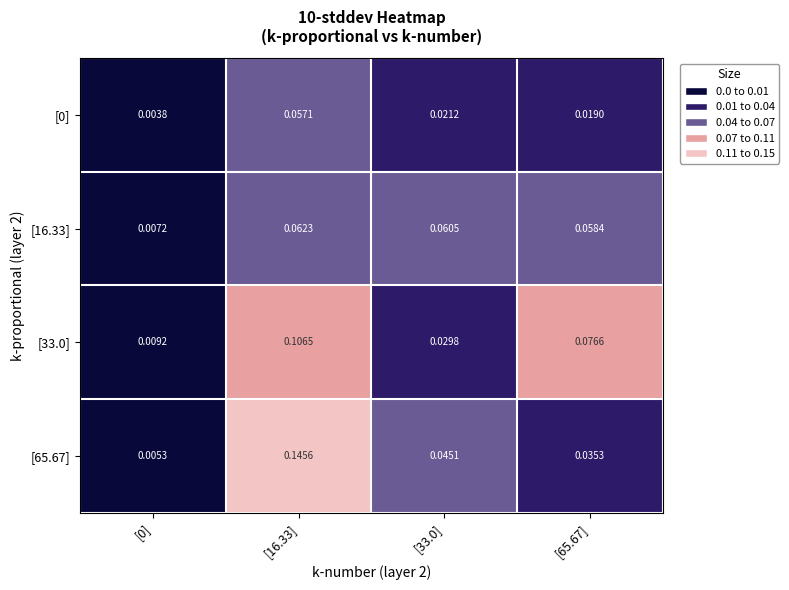

What is the total value across all series at [33.0]?

0.2